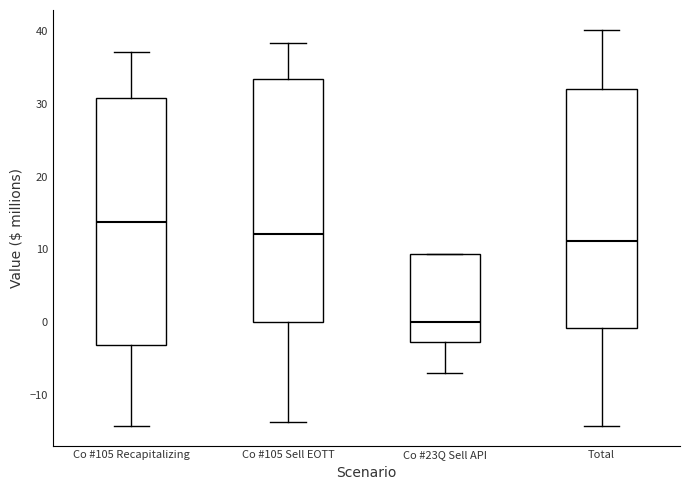

Which box's median line is the lowest?

Co #23Q Sell API